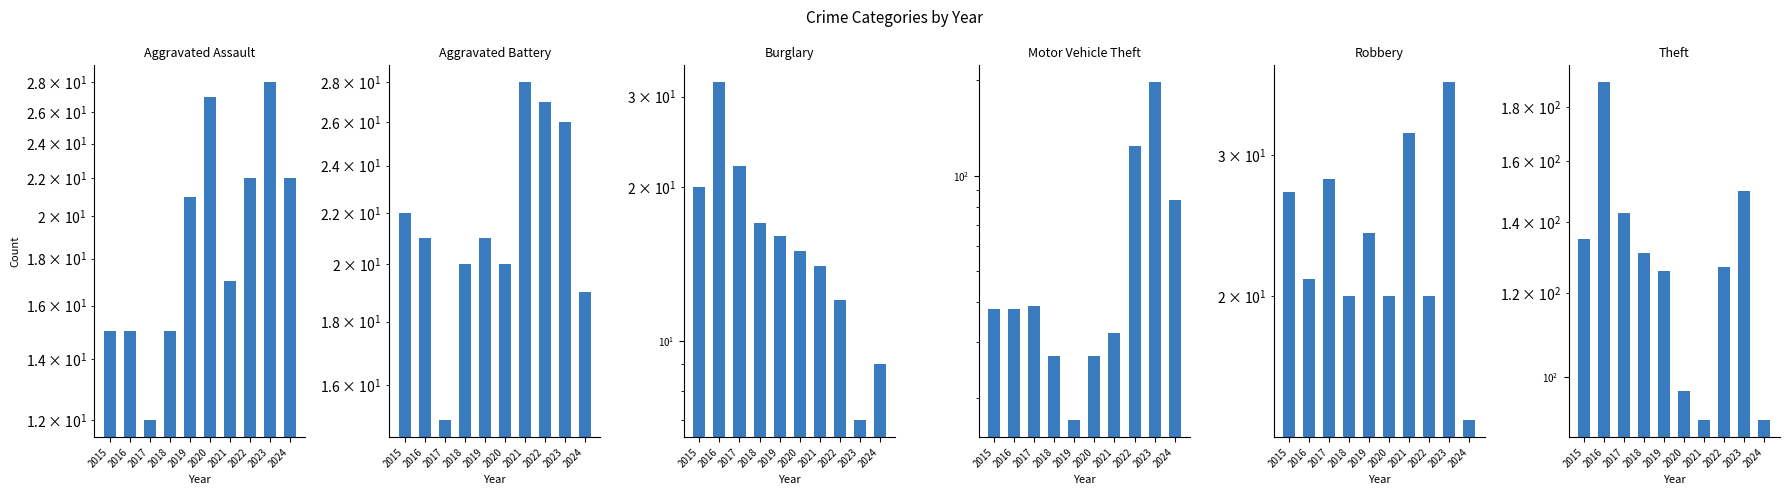

True or false: Theft has a value of 176 at 2018.

False